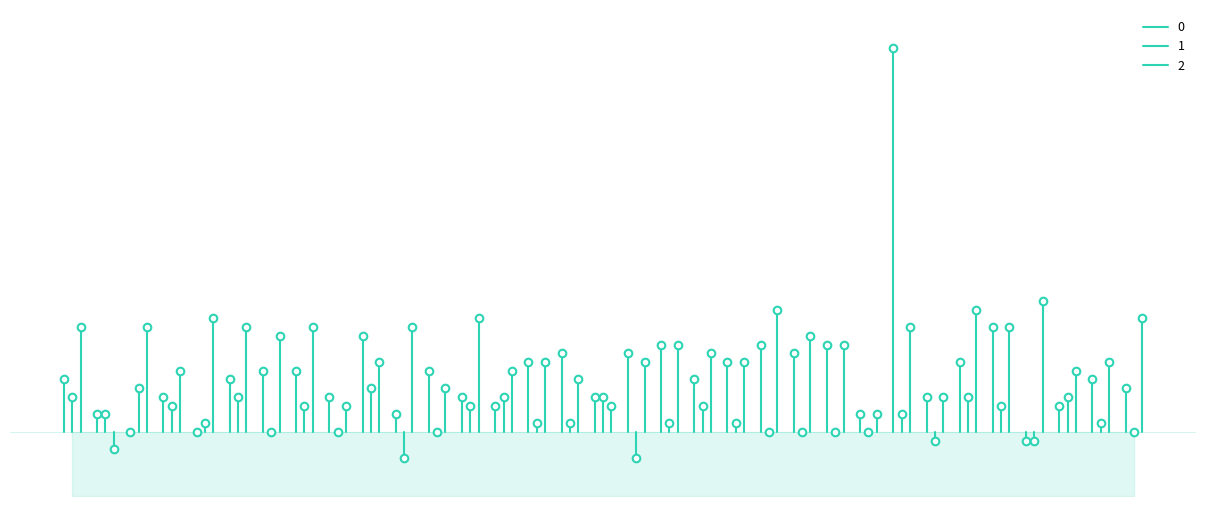

What is the total value across all series at 900?

14